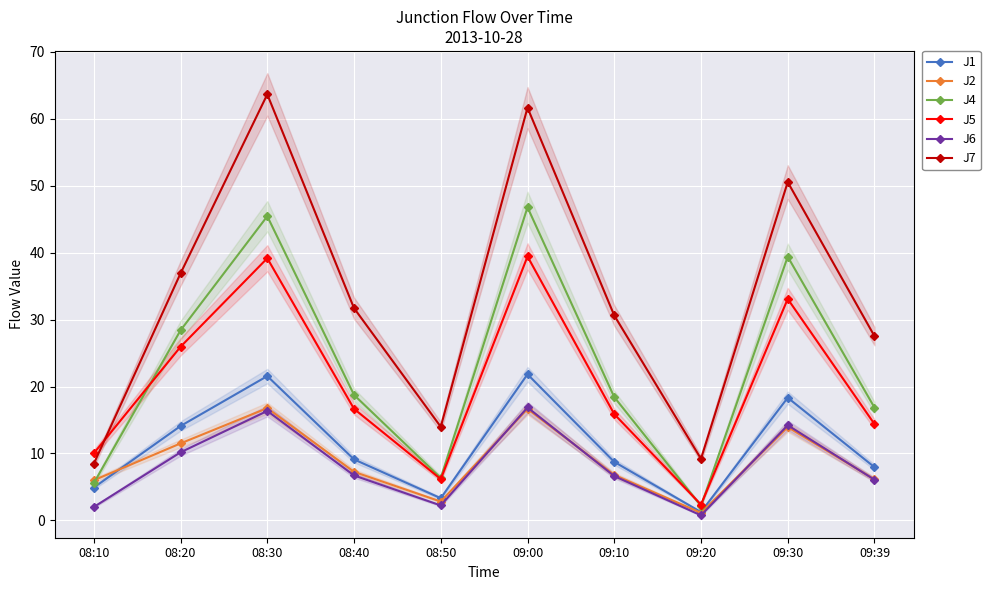

True or false: J2 has more than 2 points higher than both neighbors.

True